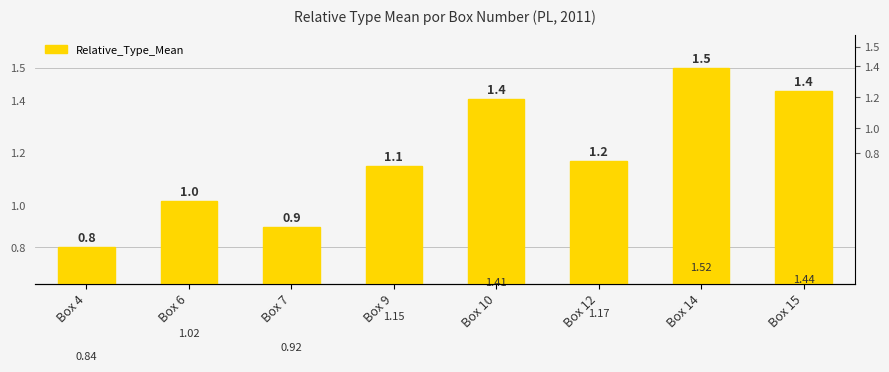

What value does the data have at Box 12?

1.2